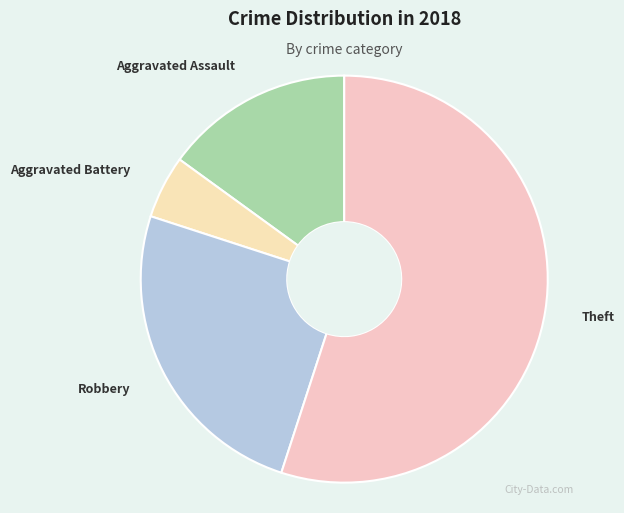

Is the sum of Aggravated Assault and Theft greater than half?

Yes